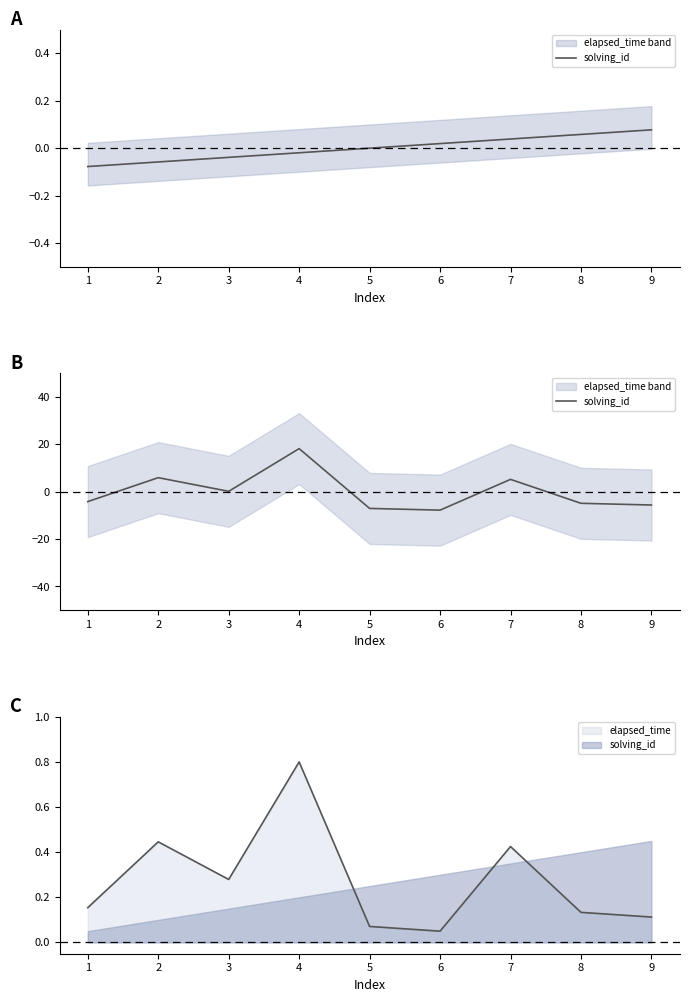

How many negative values are there?

5